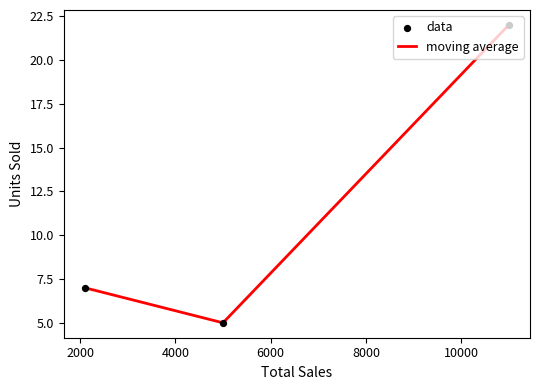

What are all the series names shown in the legend?

moving average, data